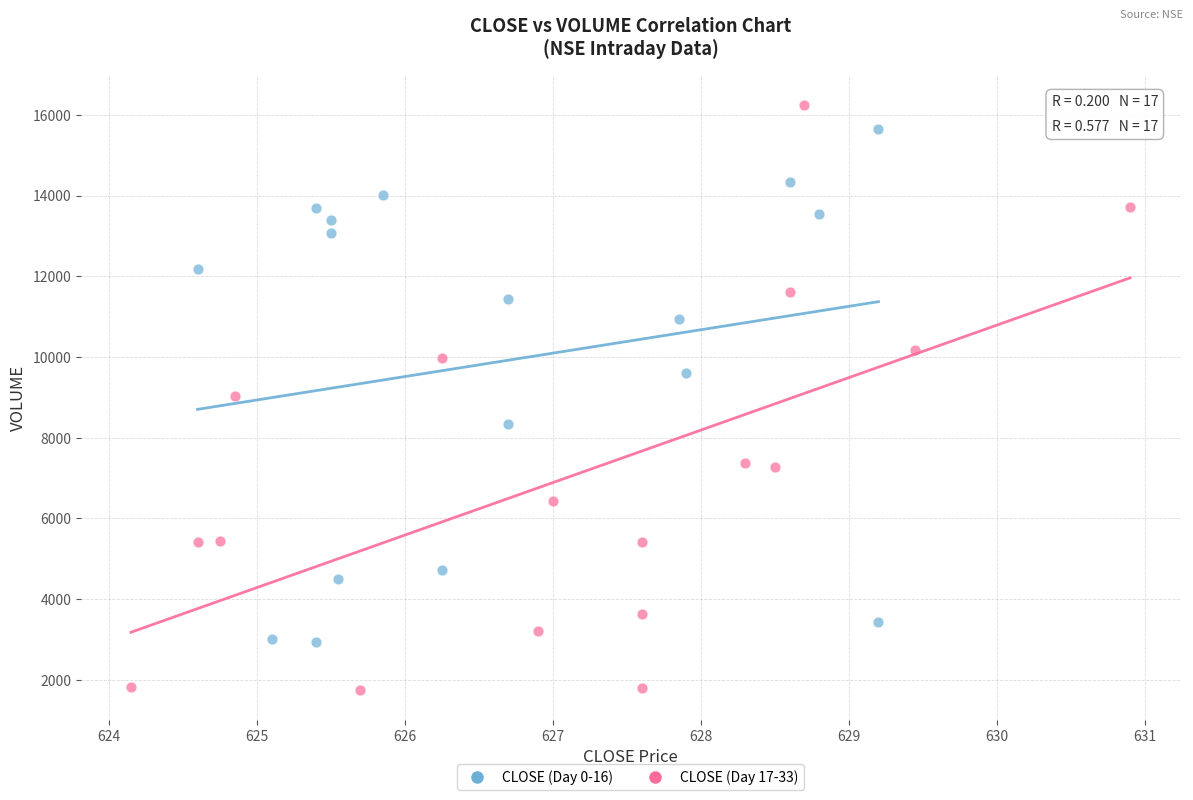

Which series reaches the minimum Y coordinate?

CLOSE (Day 17-33)